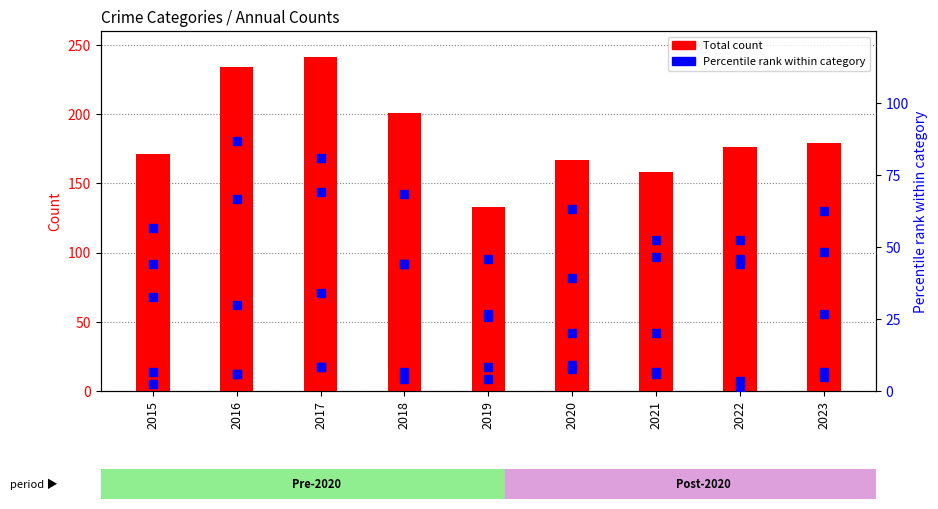

How many groups of bars are there?

9